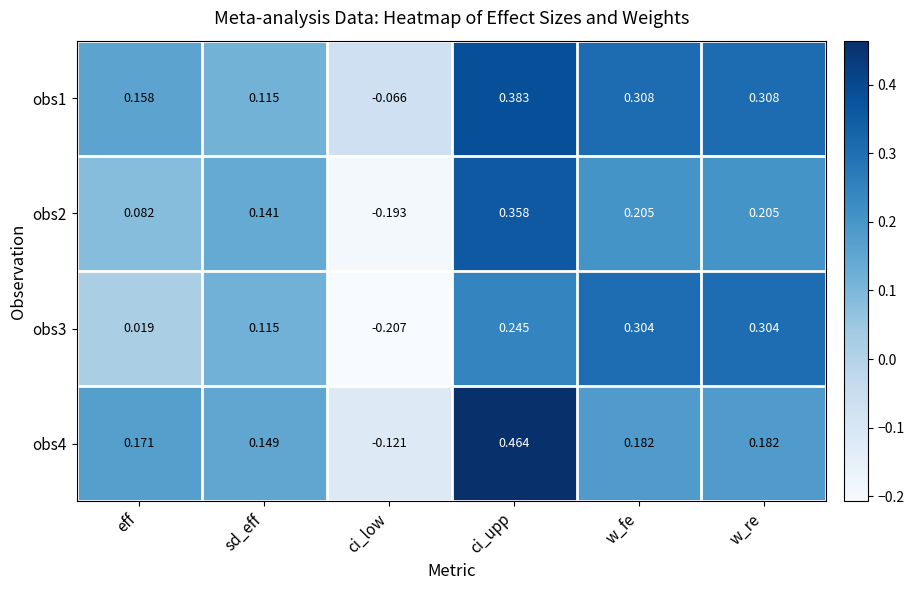

Which label corresponds to the largest value in the chart?

ci_upp